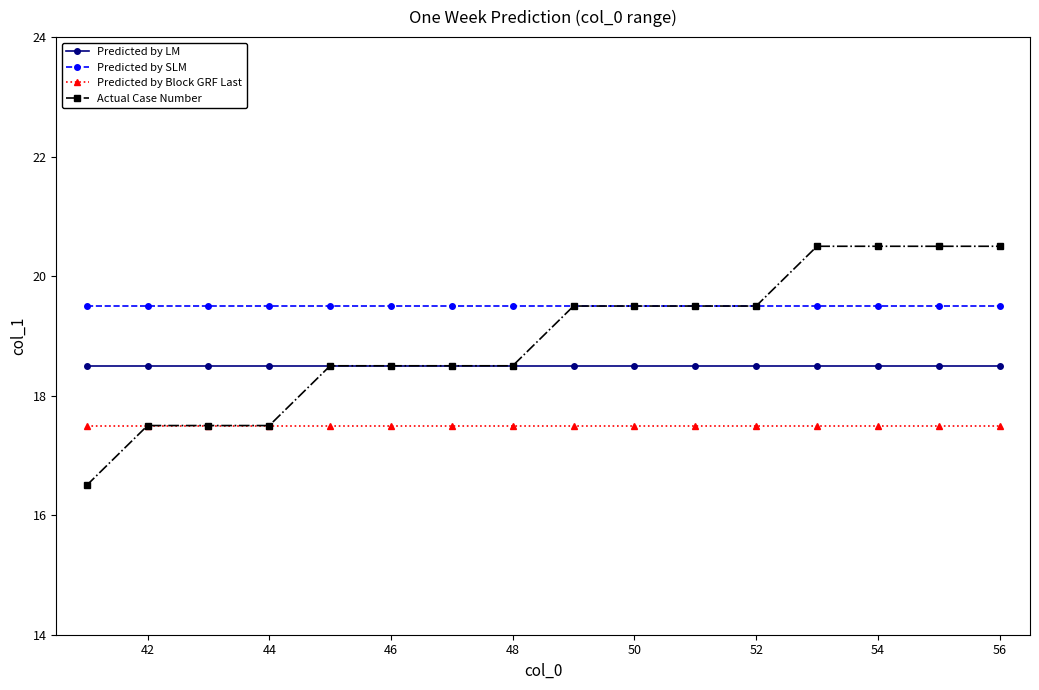

At how many categories does at least one series exceed 20?

4